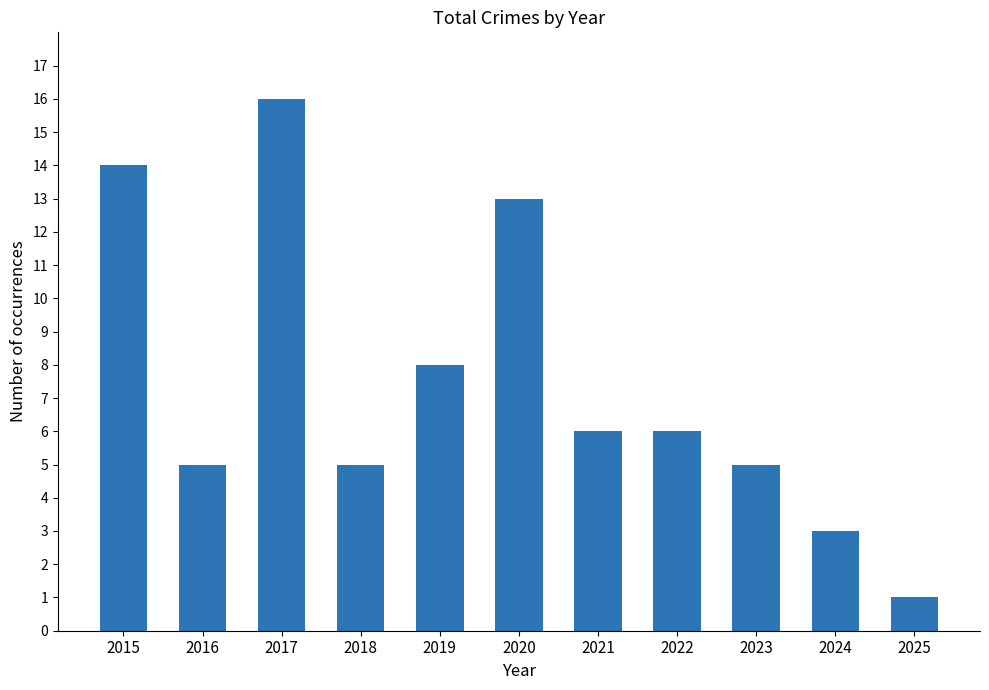

Where does the data first go above 6?

2015